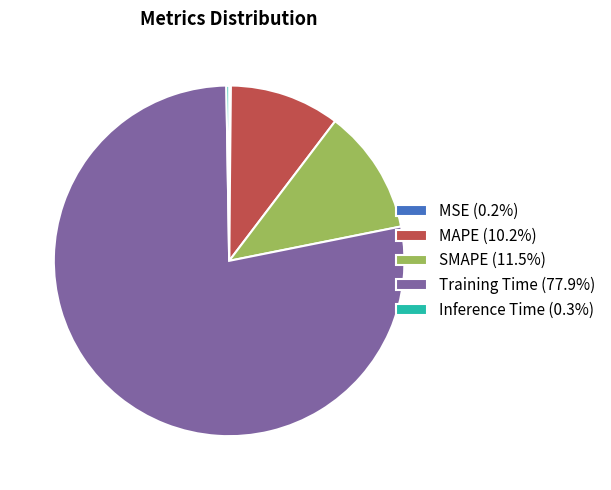

Combined, do Training Time (77.9%) and SMAPE (11.5%) account for over 50%?

Yes